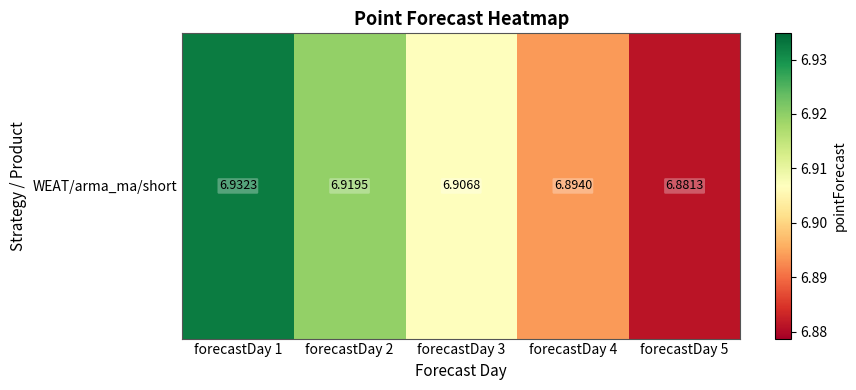

True or false: the data shows 6.9 at forecastDay 3.

True